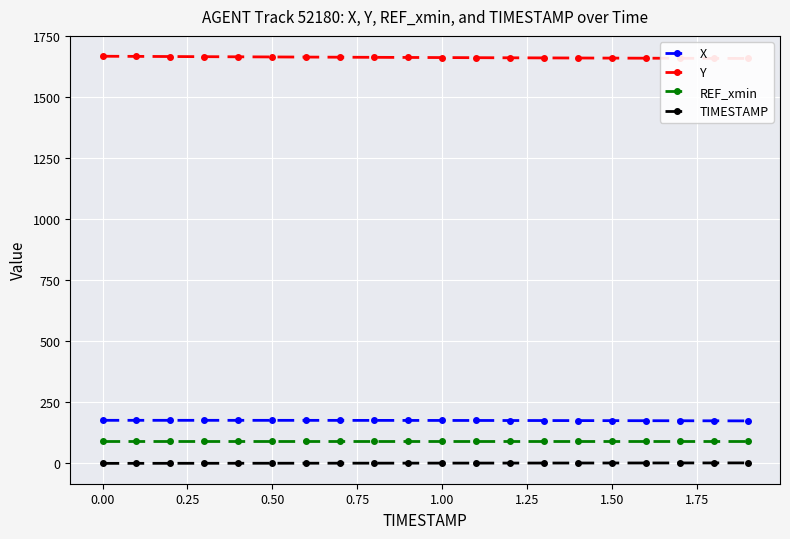

How many data points in TIMESTAMP are above 1?

9